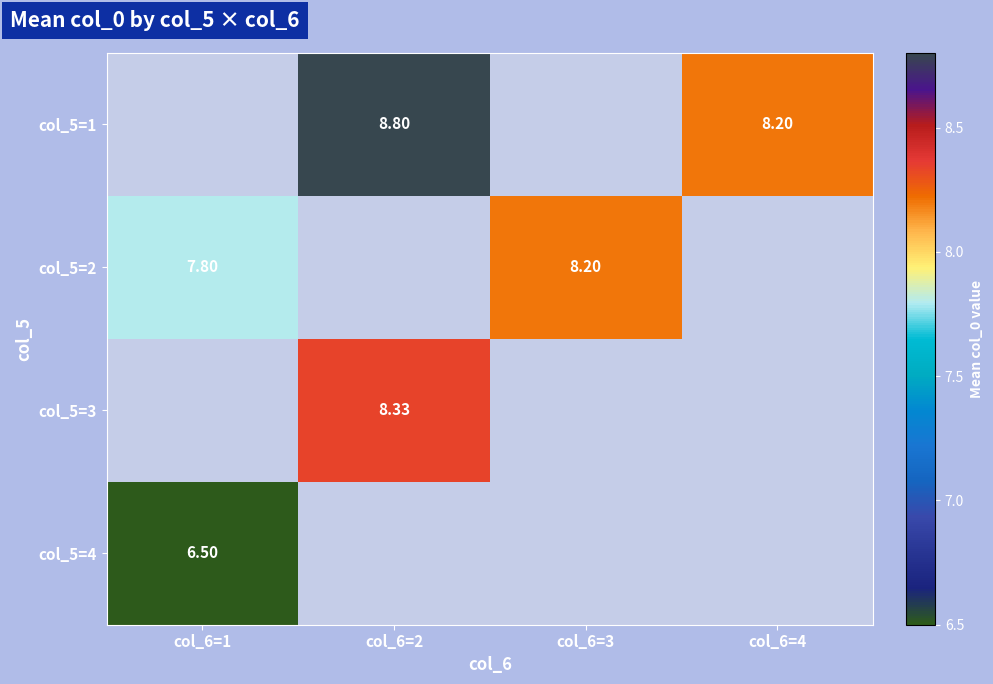

What is the minimum value shown in the chart?

6.5